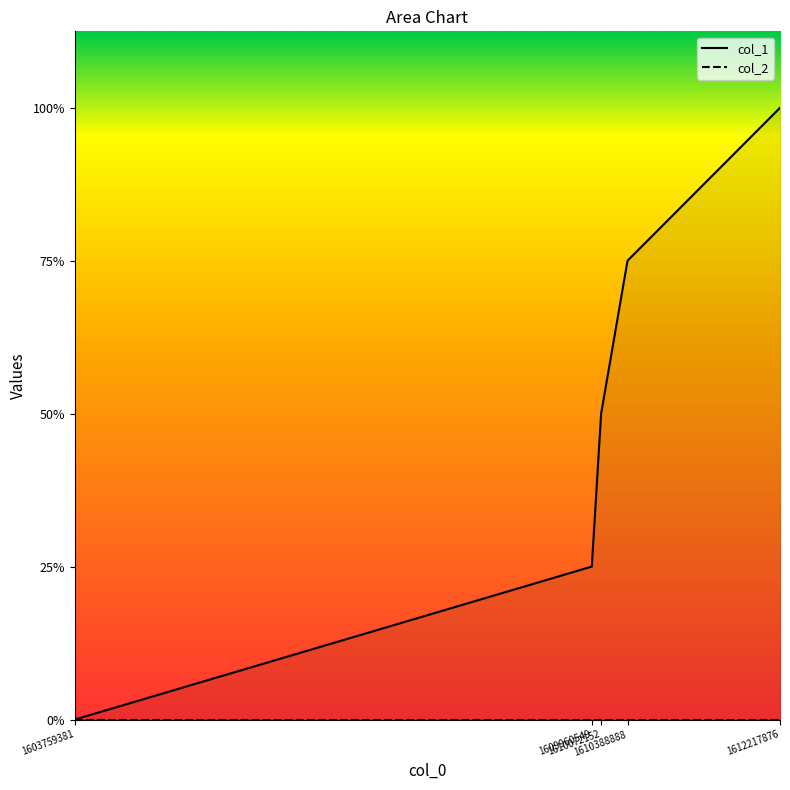

Where does the data first go above 2?

1610388888